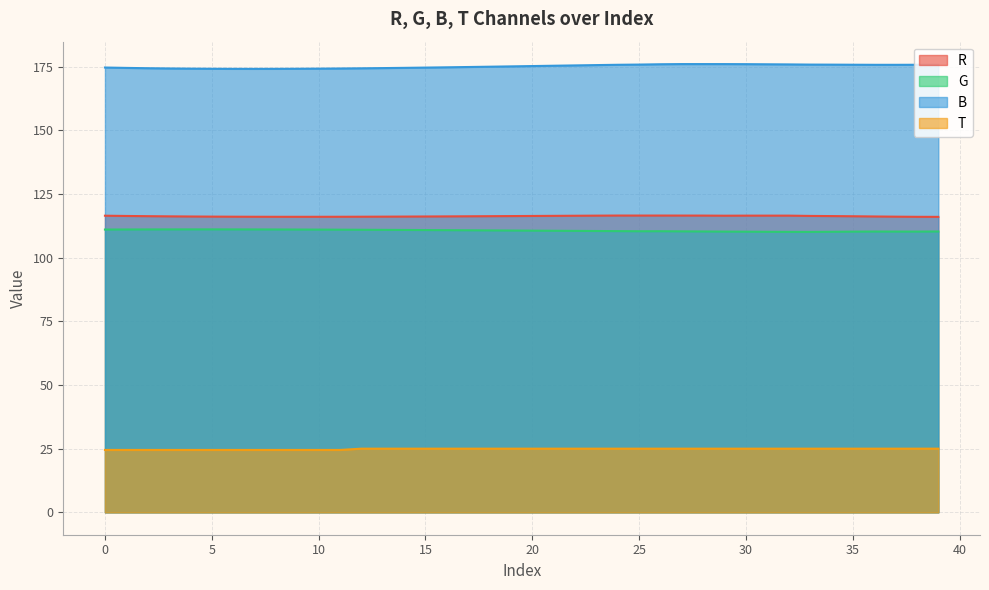

True or false: T and B cross at least once.

False